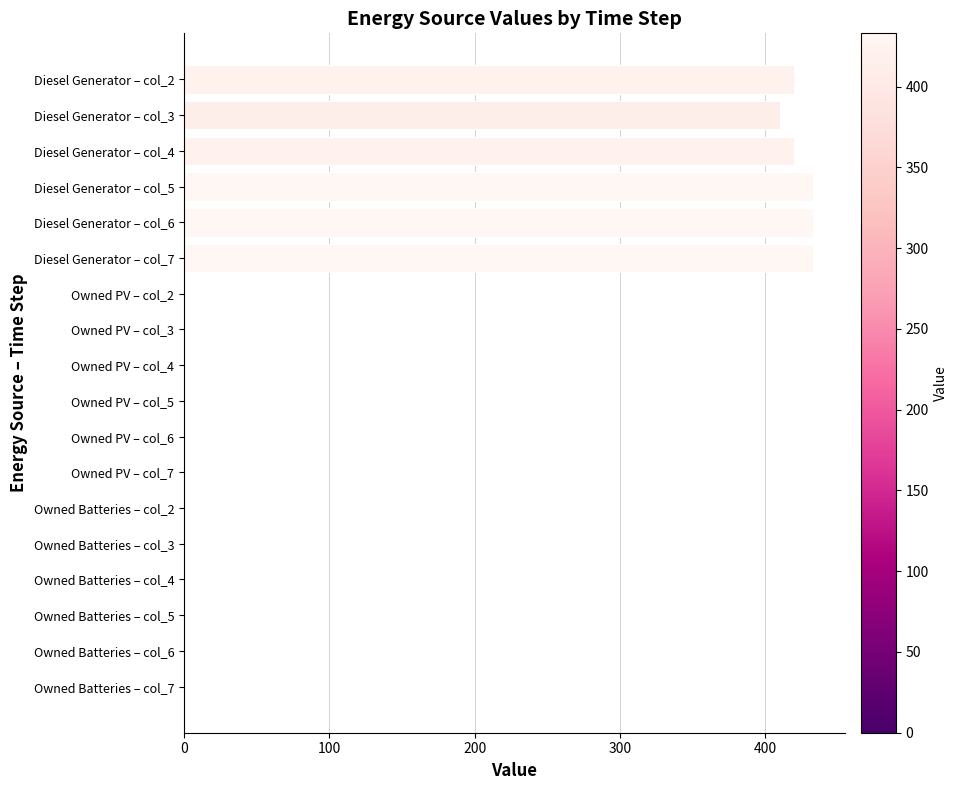

Are the bars horizontal?

Yes